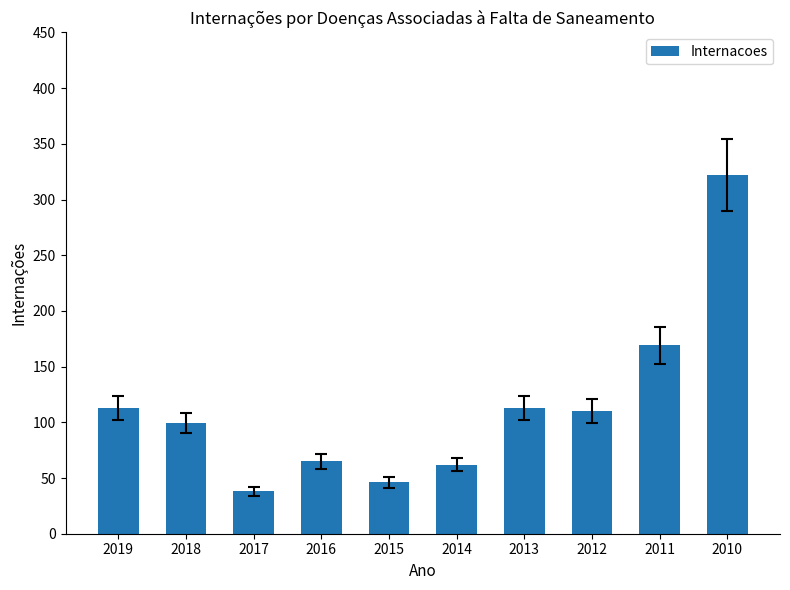

What is the smallest value displayed?

38